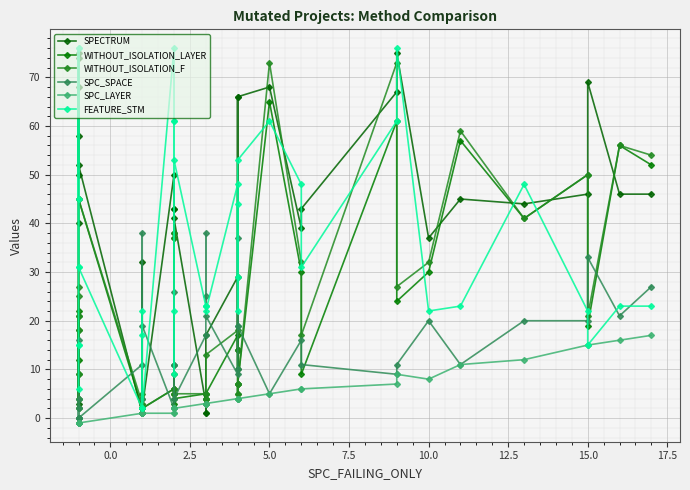

How many values in the SPC_SPACE series are below 11?

15